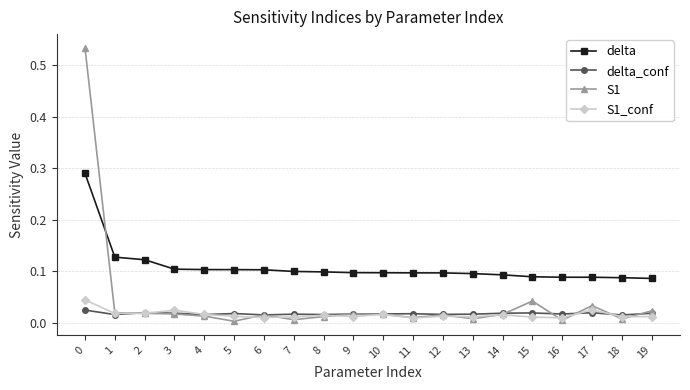

Is the value of delta at 9 greater than the value of delta_conf at 15?

Yes